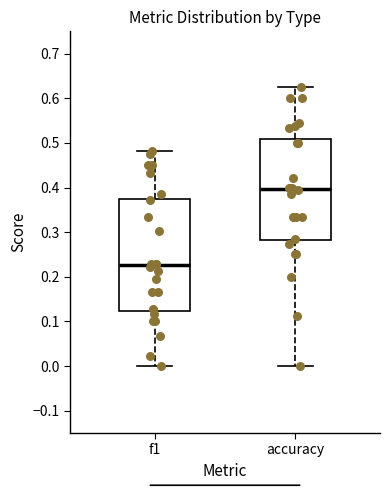

Reading left to right, read every box against the y-axis: the position of its median line, the range the box covers, and the ends of its whiskers. The values are not printed on the chart, so give them approximately, as read against the axis.

f1: median 0.23, box 0.12 to 0.37, whiskers 0.00 to 0.48
accuracy: median 0.40, box 0.28 to 0.51, whiskers 0.00 to 0.63